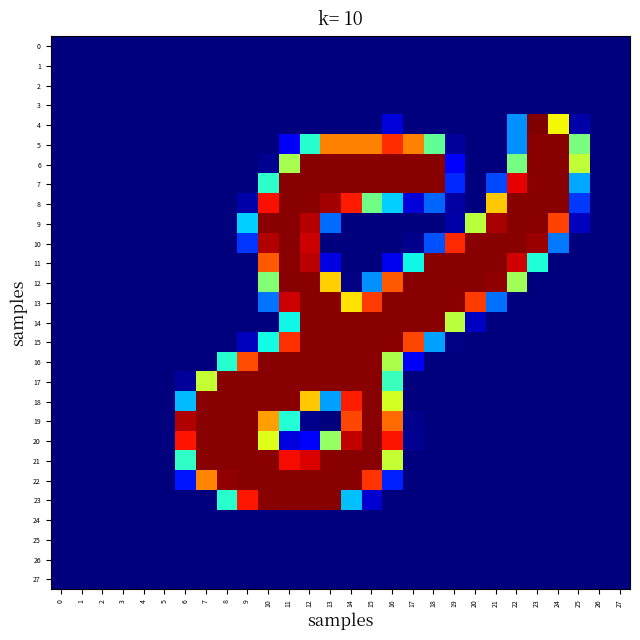

What is the spread (max minus min) of values at 20?

253